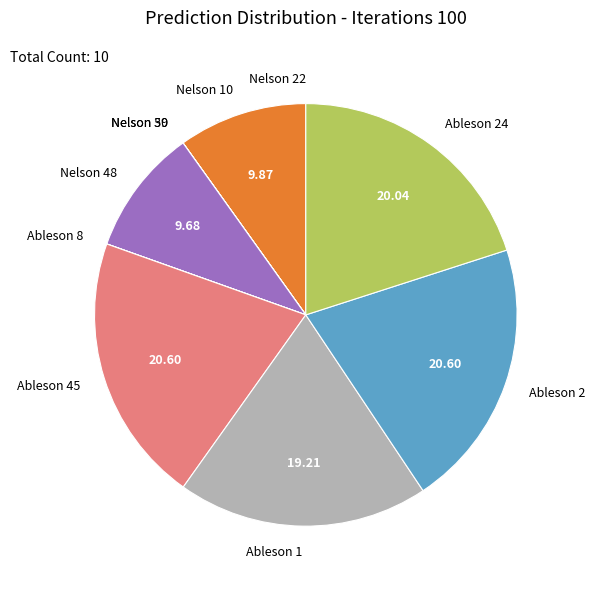

Is there any slice that represents more than half of the pie?

No